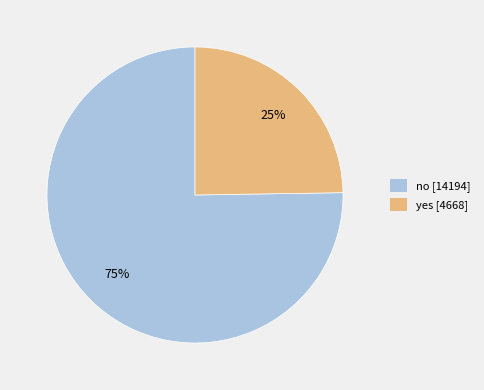

To the nearest percent, what is the combined percentage of yes and no?

100%